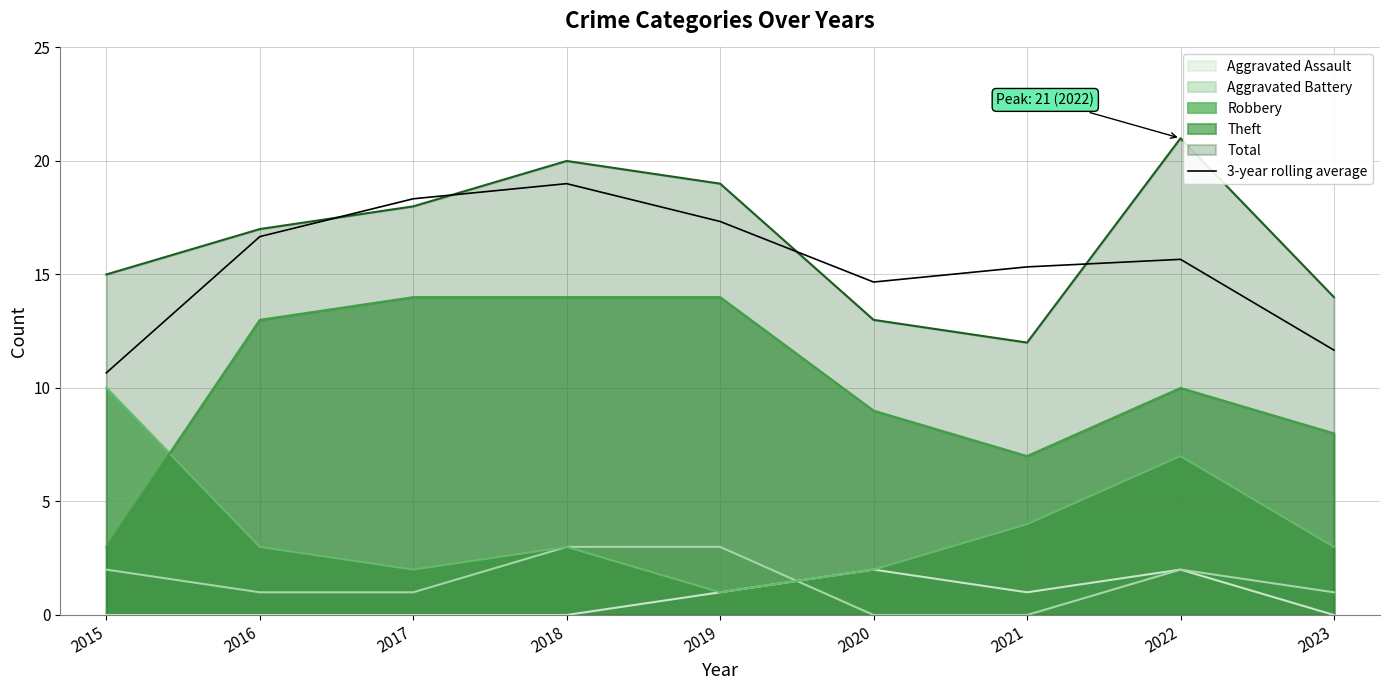

True or false: the data shows 5.1 at 2022.

False